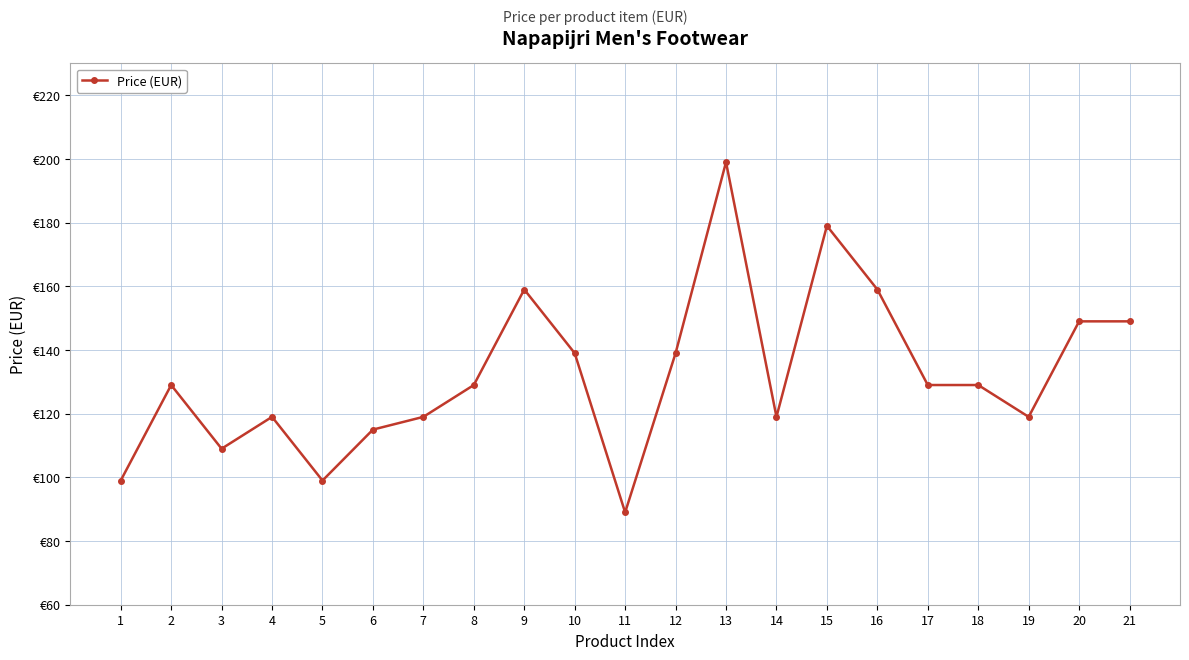

Reading left to right, list all the values displayed in this chart.

99	129	109	119	99	115	119	129	159	139	89	139	199	119	179	159	129	129	119	149	149